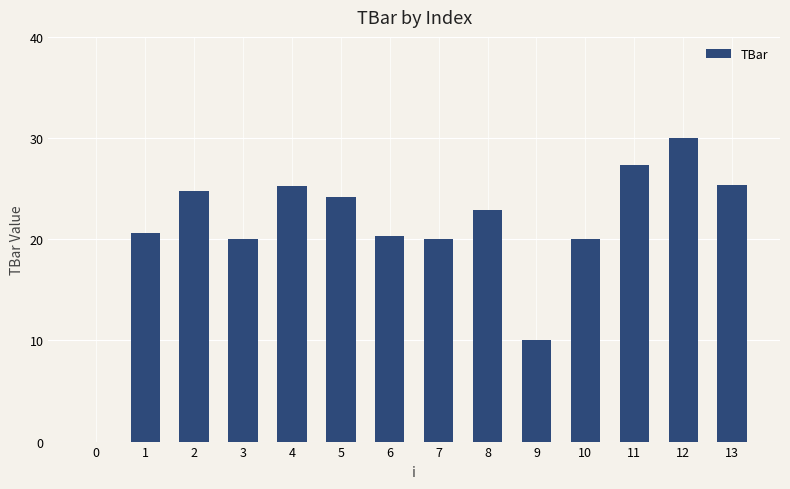

Read the value at 2.

24.7